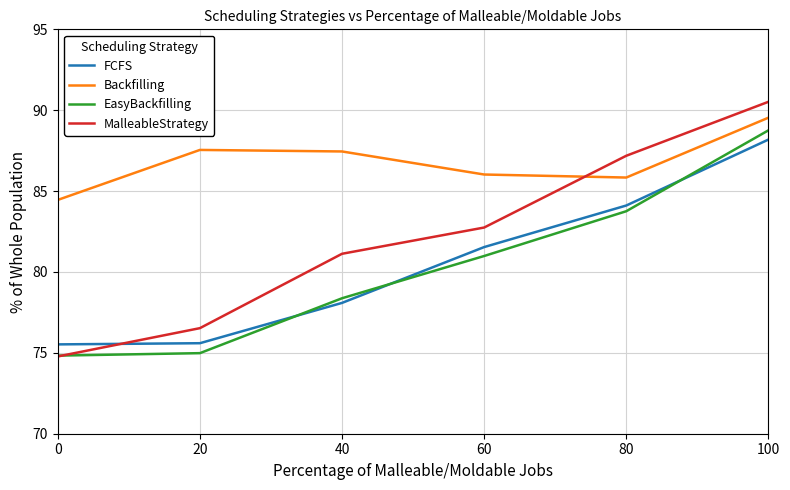

Rank the series at 80 from lowest to highest value.

EasyBackfilling, FCFS, Backfilling, MalleableStrategy